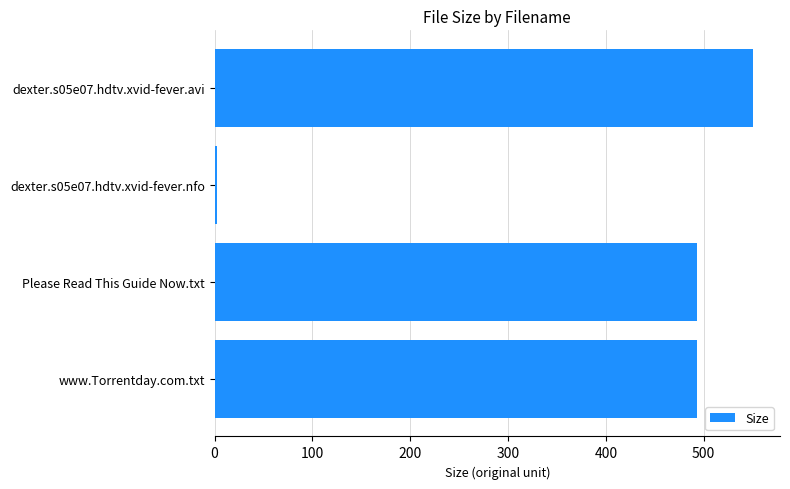

What is the label of the 2nd bar from the bottom?

Please Read This Guide Now.txt